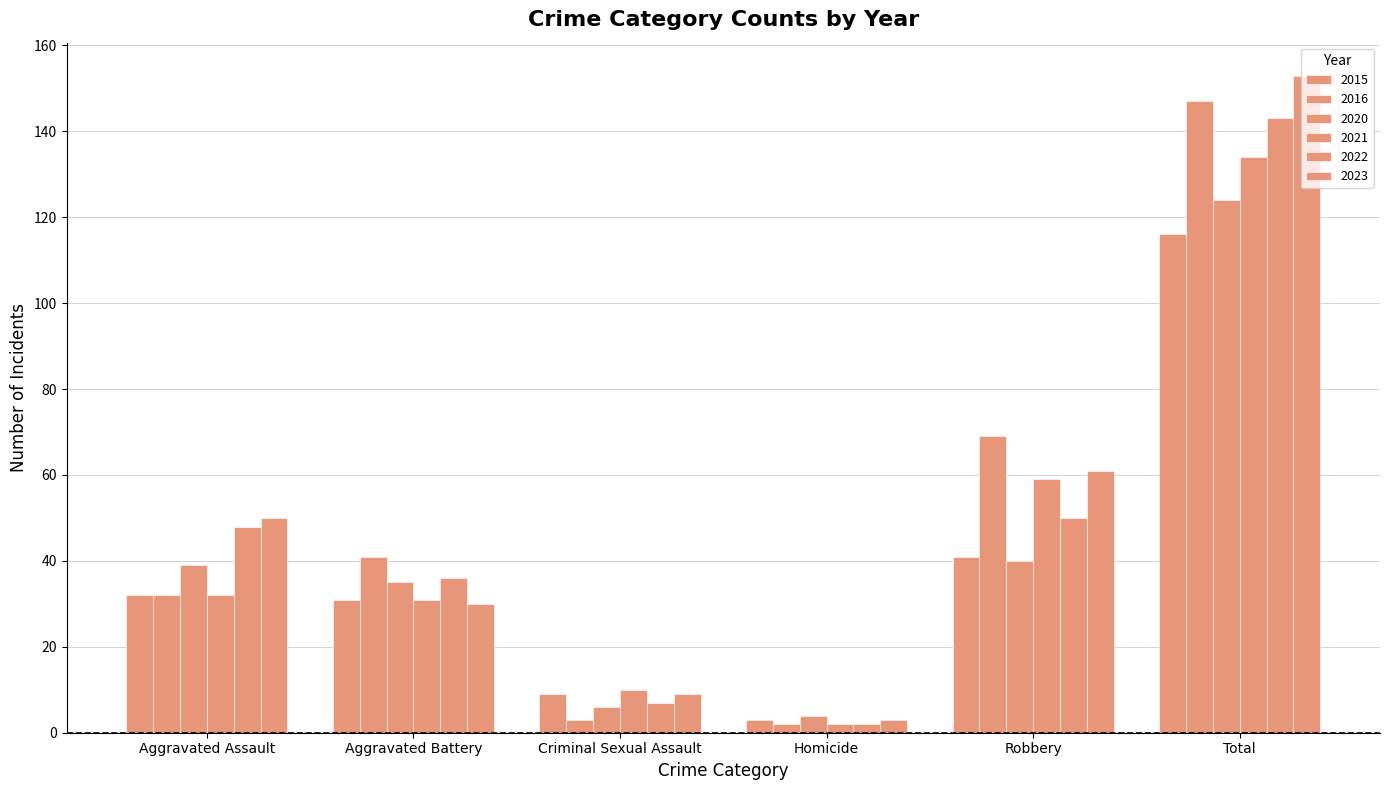

True or false: 2023 has a value of 50 at Aggravated Assault.

True